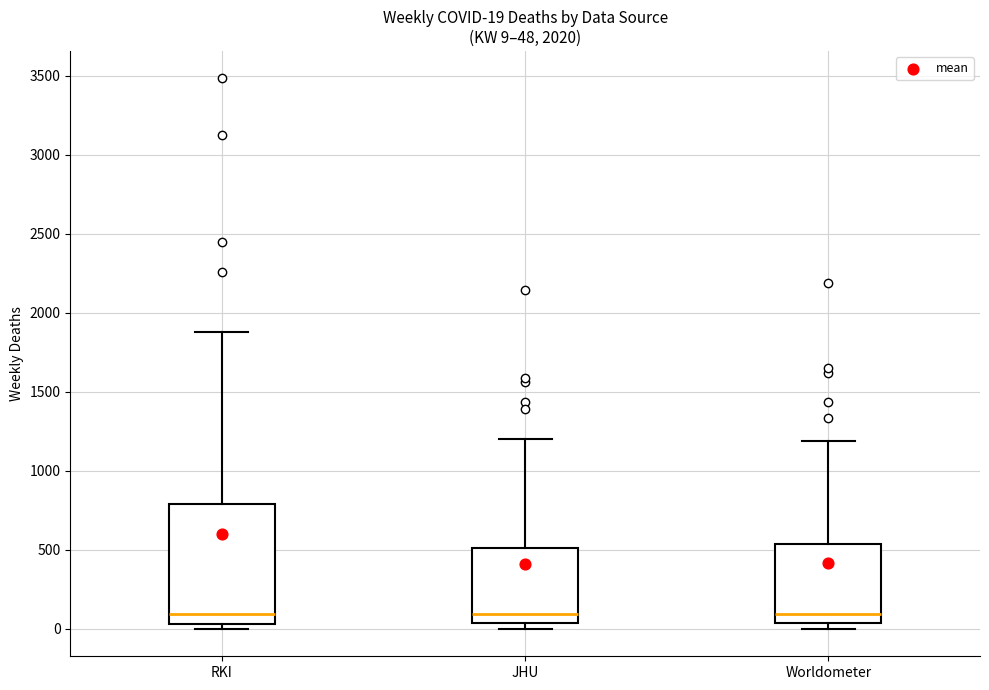

Comparing the boxes themselves (not the whiskers), which one is the tallest?

RKI